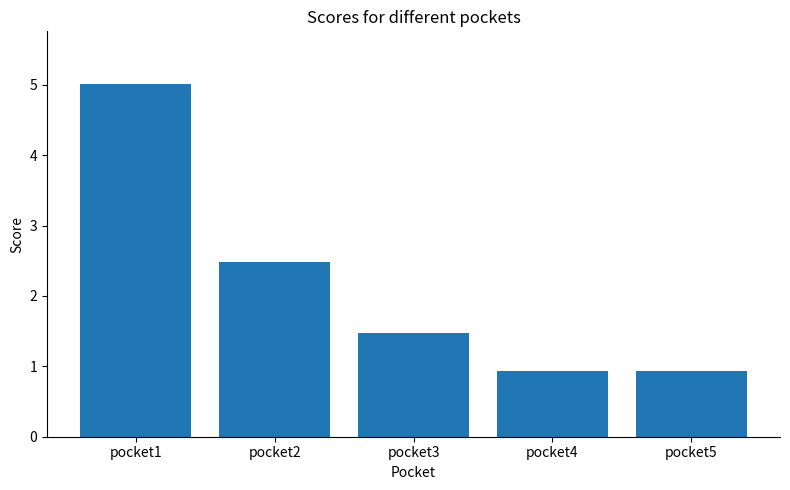

True or false: the data shows 0.4 at pocket4.

False